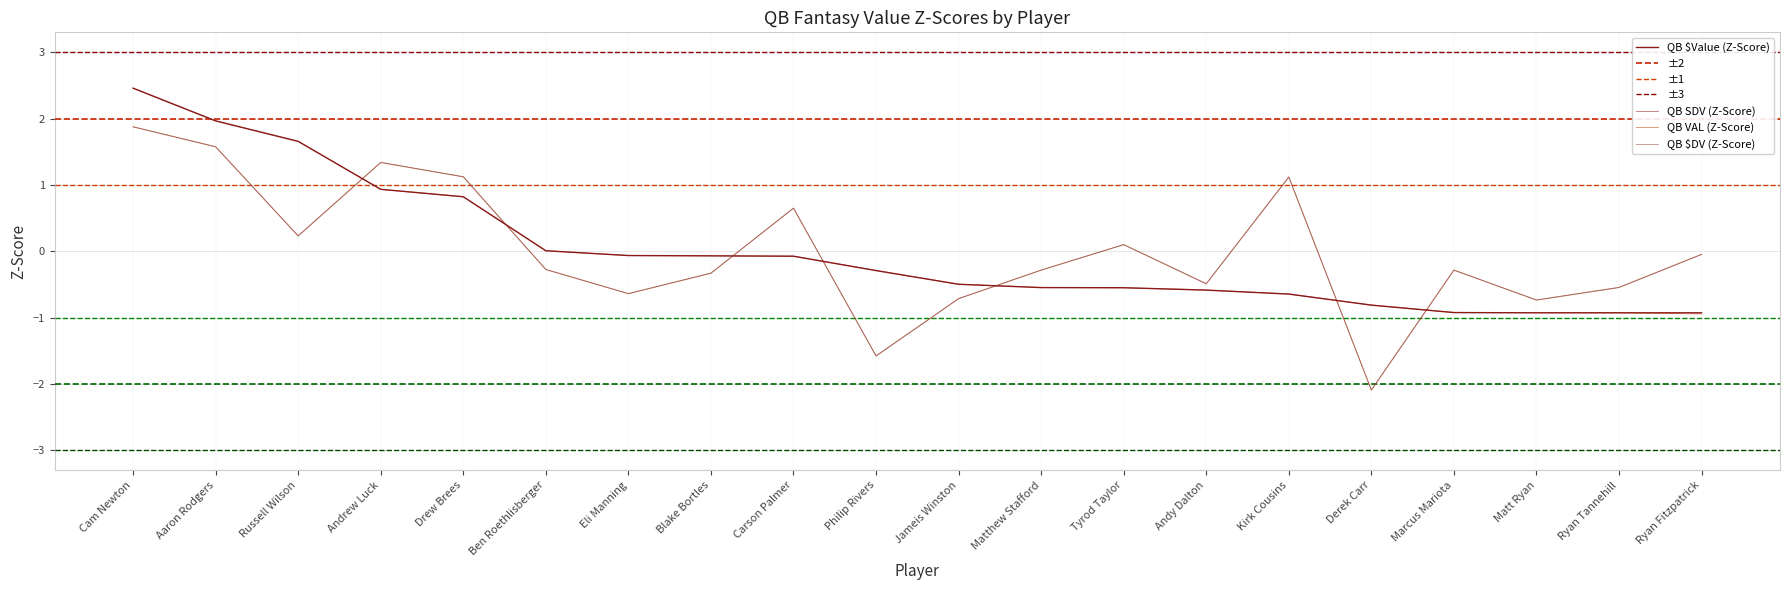

How many categories are shown in the chart?

20